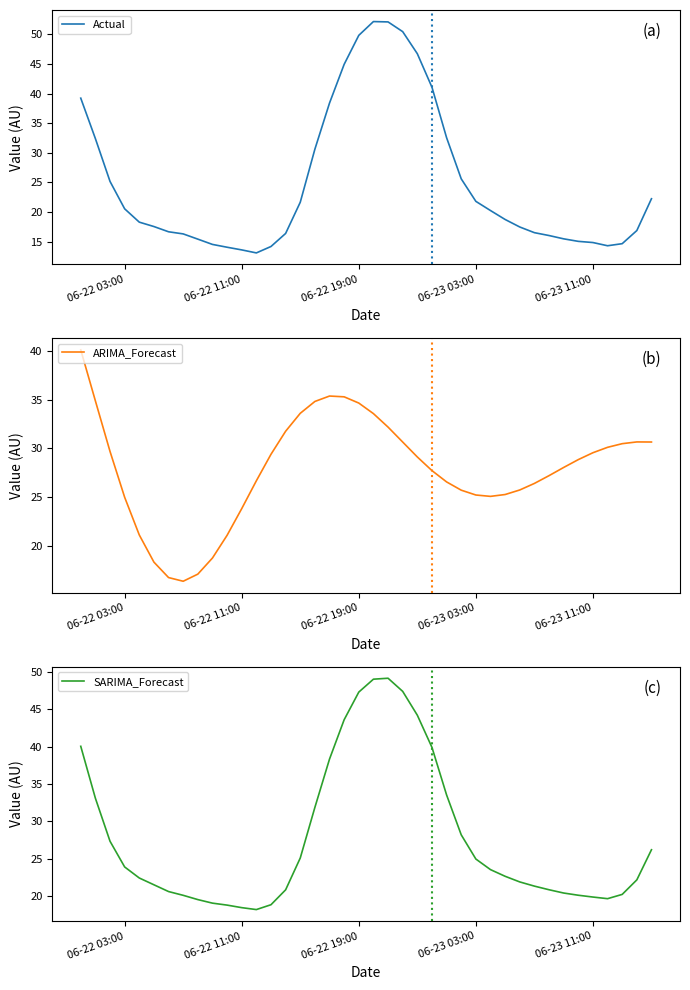

How many series are shown in this chart?

3